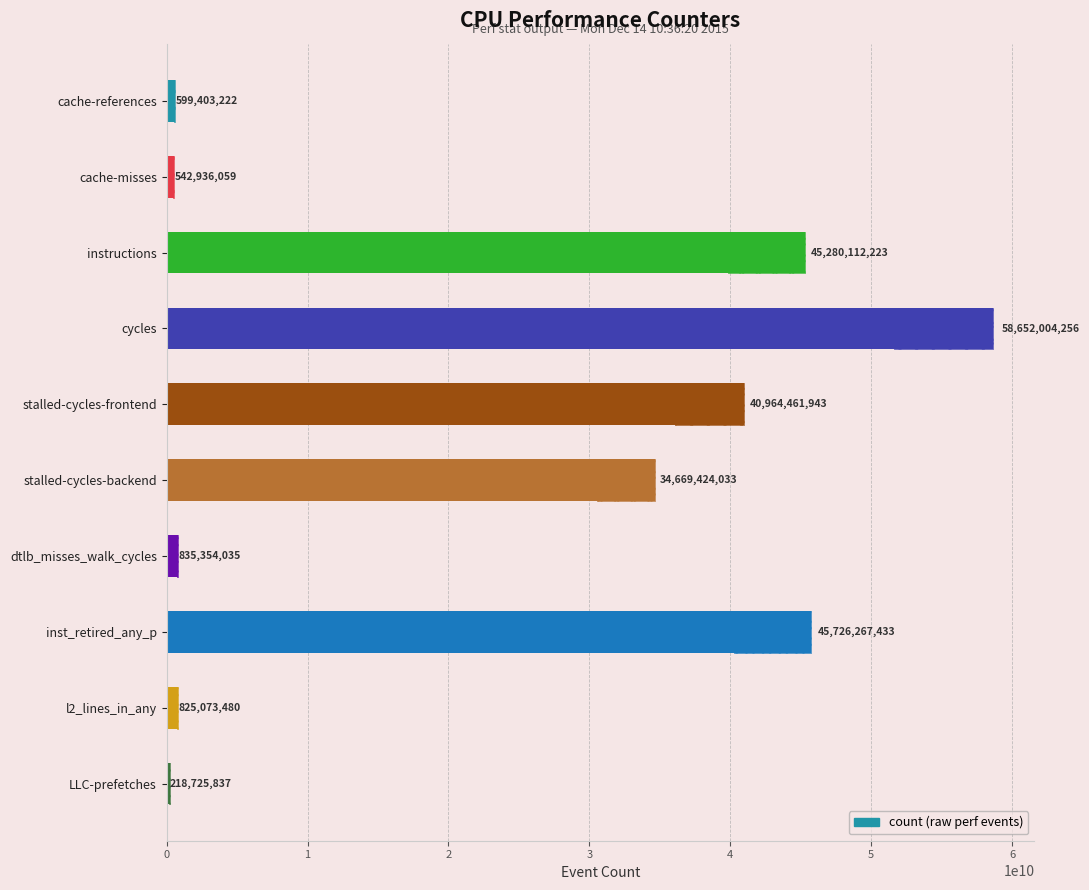

Approximately how many times larger is the value at LLC-prefetches compared to dtlb_misses_walk_cycles?

0.3